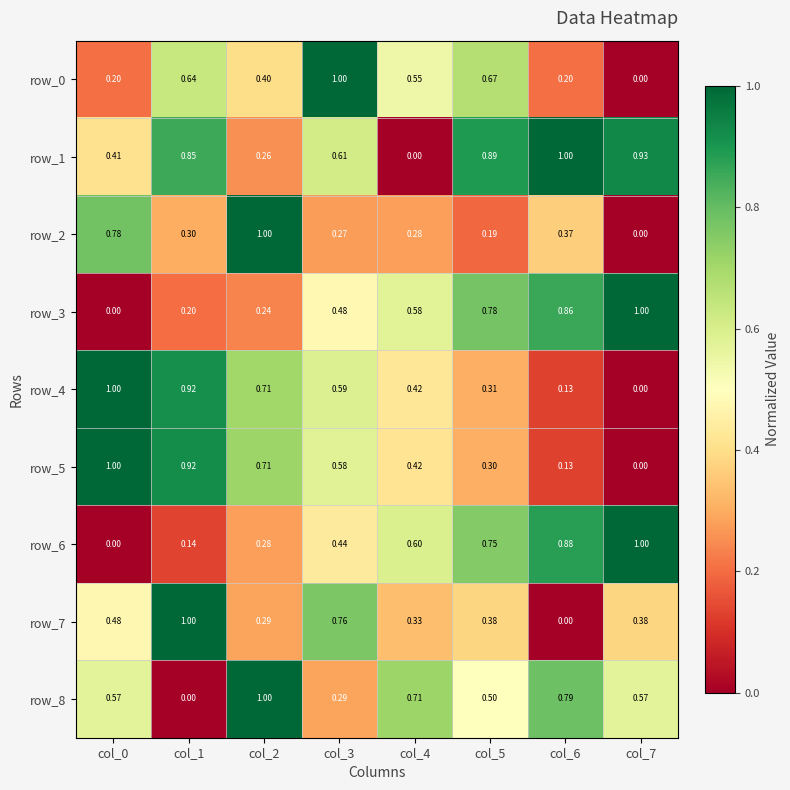

Is the value of row_0 at col_6 greater than the value of row_7 at col_3?

No